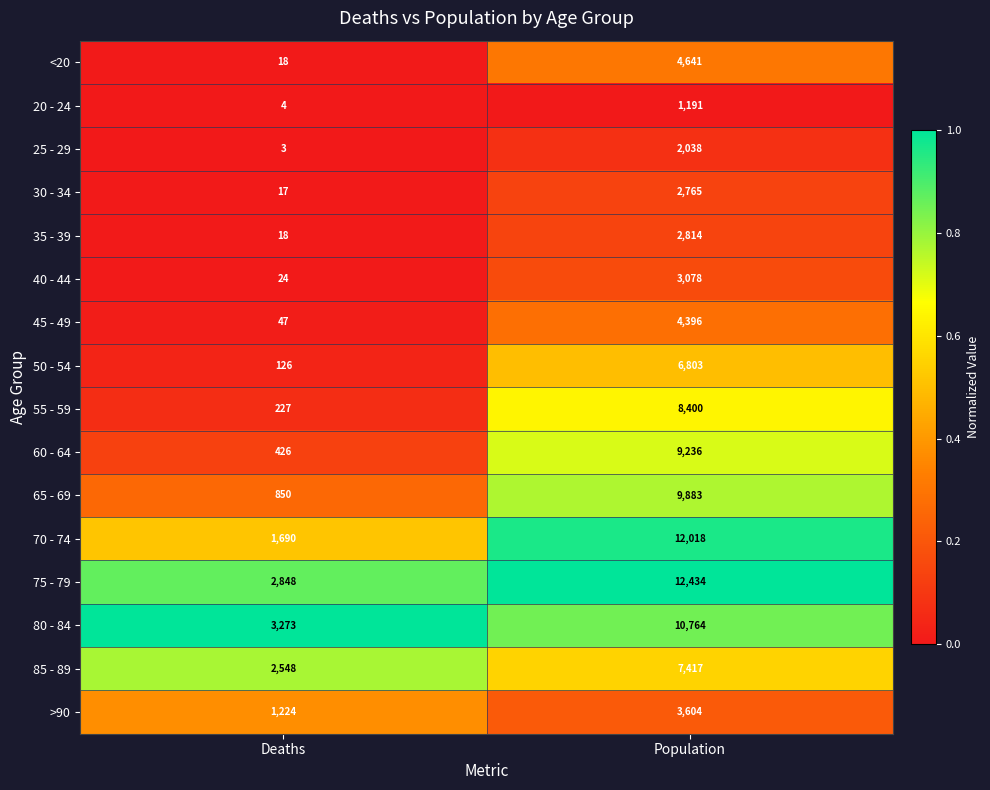

Which series has the widest spread of values?

70 - 74